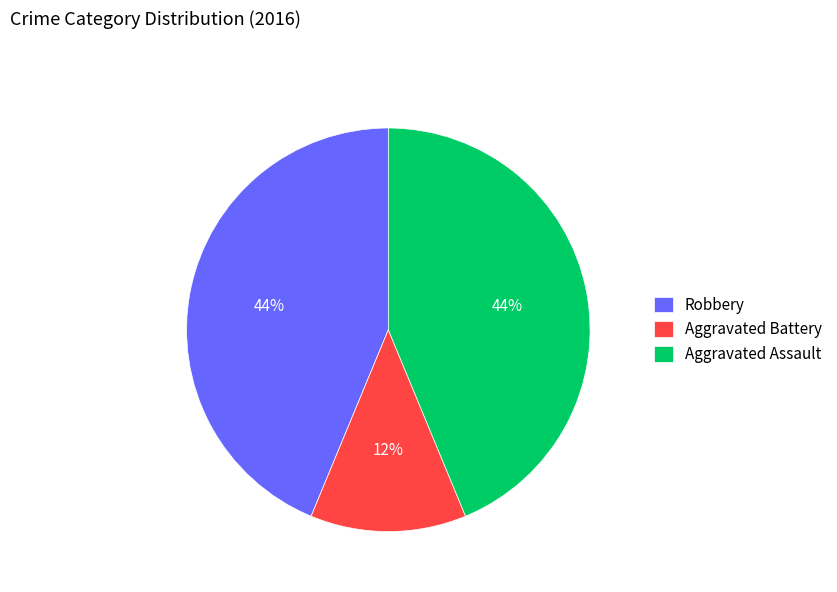

The Aggravated Battery slice represents 12% of the pie. True or false?

True